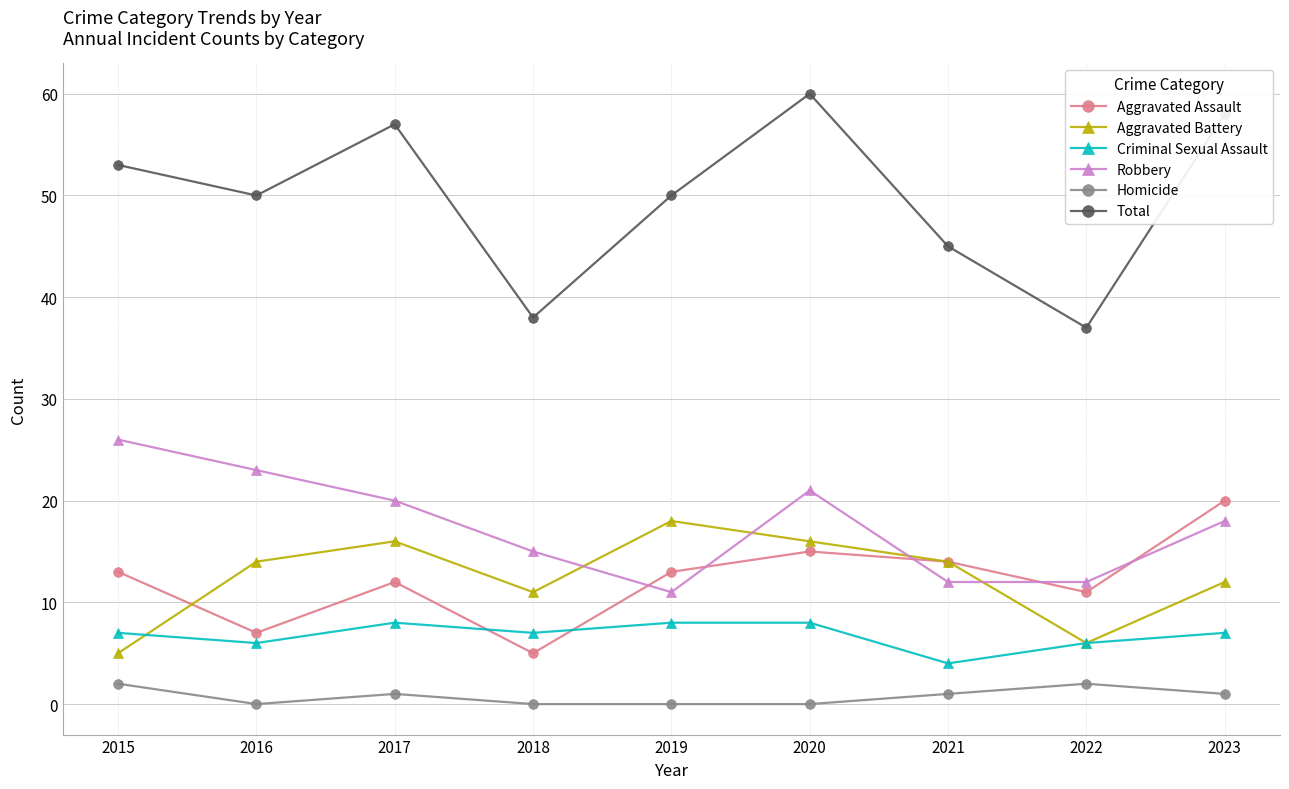

What are all the series names shown in the legend?

Aggravated Assault, Aggravated Battery, Criminal Sexual Assault, Robbery, Homicide, Total